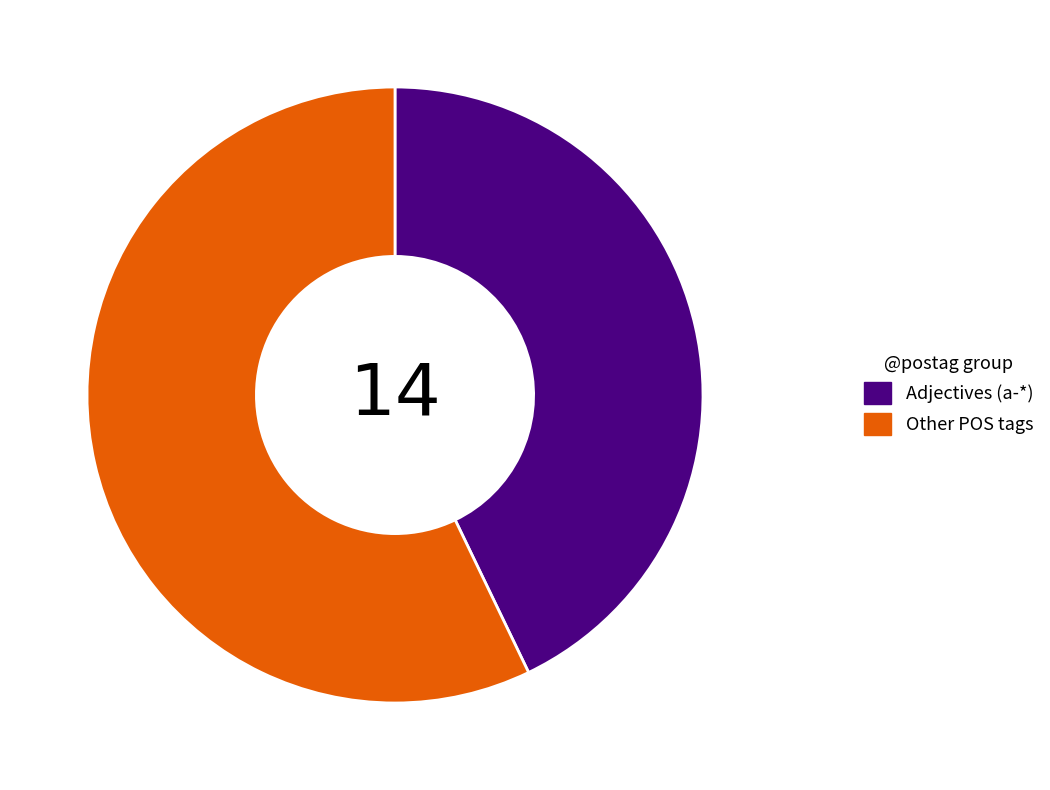

Rank the categories by value from lowest to highest.

Adjectives (a-*), Other POS tags